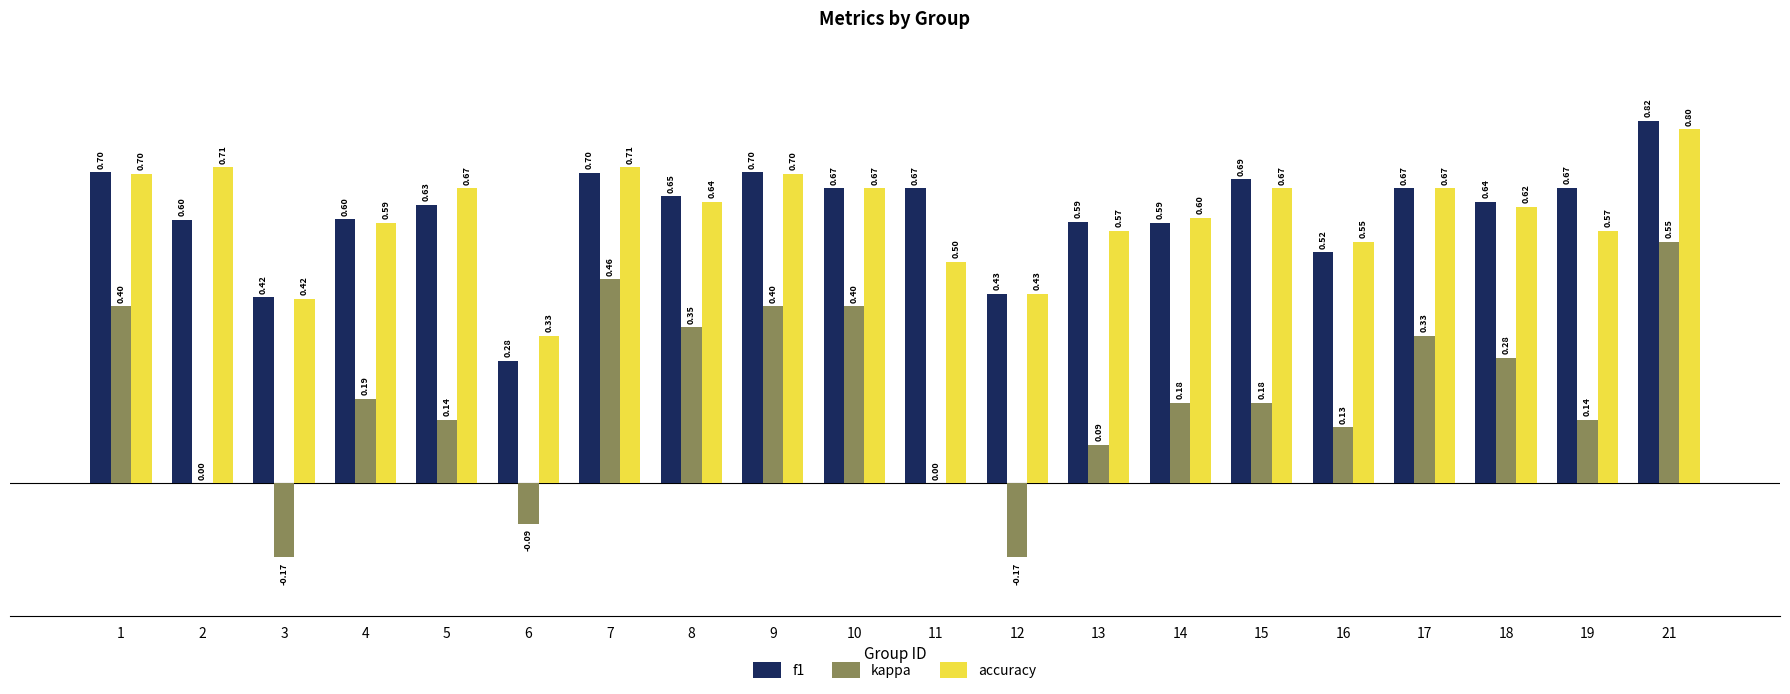

What is the total value across all series at 11?

1.2